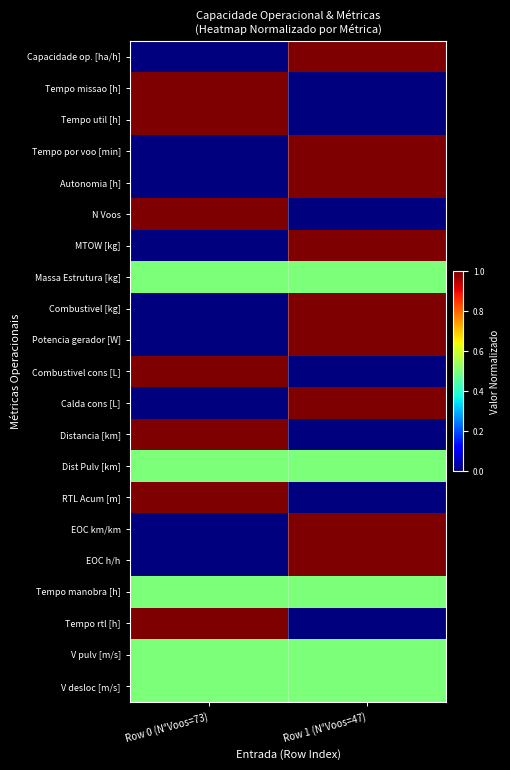

Reading right to left, transcribe all the data shown in this chart.

Capacidade op. [ha/h]: Row 1 (N°Voos=47)=1.0	Row 0 (N°Voos=73)=0.0
Tempo missao [h]: Row 1 (N°Voos=47)=0.0	Row 0 (N°Voos=73)=1.0
Tempo util [h]: Row 1 (N°Voos=47)=0.0	Row 0 (N°Voos=73)=1.0
Tempo por voo [min]: Row 1 (N°Voos=47)=1.0	Row 0 (N°Voos=73)=0.0
Autonomia [h]: Row 1 (N°Voos=47)=1.0	Row 0 (N°Voos=73)=0.0
N Voos: Row 1 (N°Voos=47)=0.0	Row 0 (N°Voos=73)=1.0
MTOW [kg]: Row 1 (N°Voos=47)=1.0	Row 0 (N°Voos=73)=0.0
Massa Estrutura [kg]: Row 1 (N°Voos=47)=0.5	Row 0 (N°Voos=73)=0.5
Combustivel [kg]: Row 1 (N°Voos=47)=1.0	Row 0 (N°Voos=73)=0.0
Potencia gerador [W]: Row 1 (N°Voos=47)=1.0	Row 0 (N°Voos=73)=0.0
Combustivel cons [L]: Row 1 (N°Voos=47)=0.0	Row 0 (N°Voos=73)=1.0
Calda cons [L]: Row 1 (N°Voos=47)=1.0	Row 0 (N°Voos=73)=0.0
Distancia [km]: Row 1 (N°Voos=47)=0.0	Row 0 (N°Voos=73)=1.0
Dist Pulv [km]: Row 1 (N°Voos=47)=0.5	Row 0 (N°Voos=73)=0.5
RTL Acum [m]: Row 1 (N°Voos=47)=0.0	Row 0 (N°Voos=73)=1.0
EOC km/km: Row 1 (N°Voos=47)=1.0	Row 0 (N°Voos=73)=0.0
EOC h/h: Row 1 (N°Voos=47)=1.0	Row 0 (N°Voos=73)=0.0
Tempo manobra [h]: Row 1 (N°Voos=47)=0.5	Row 0 (N°Voos=73)=0.5
Tempo rtl [h]: Row 1 (N°Voos=47)=0.0	Row 0 (N°Voos=73)=1.0
V pulv [m/s]: Row 1 (N°Voos=47)=0.5	Row 0 (N°Voos=73)=0.5
V desloc [m/s]: Row 1 (N°Voos=47)=0.5	Row 0 (N°Voos=73)=0.5